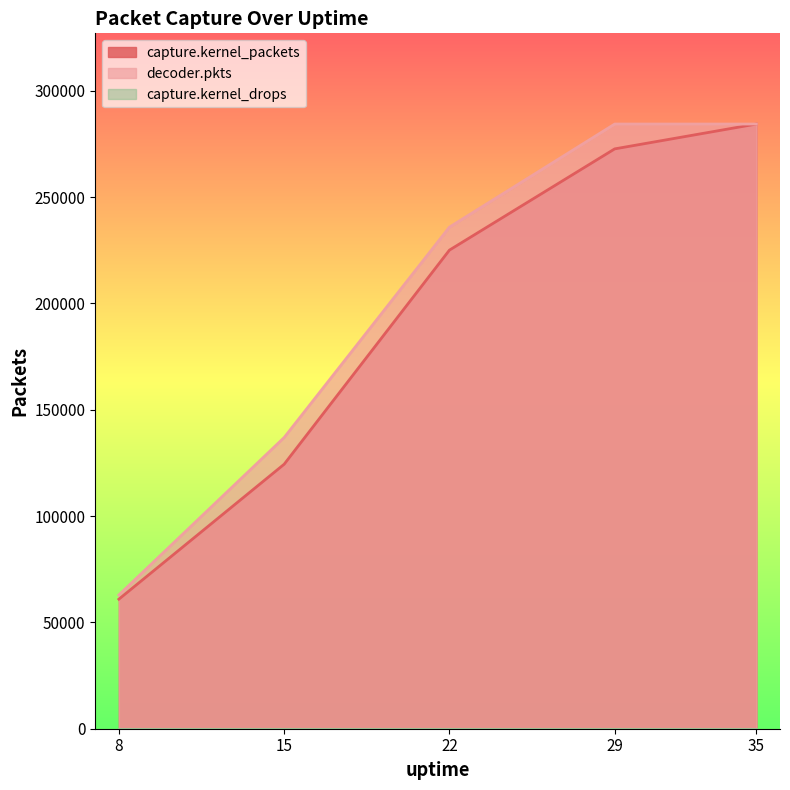

What is the average value of the capture.kernel_packets series?

193514